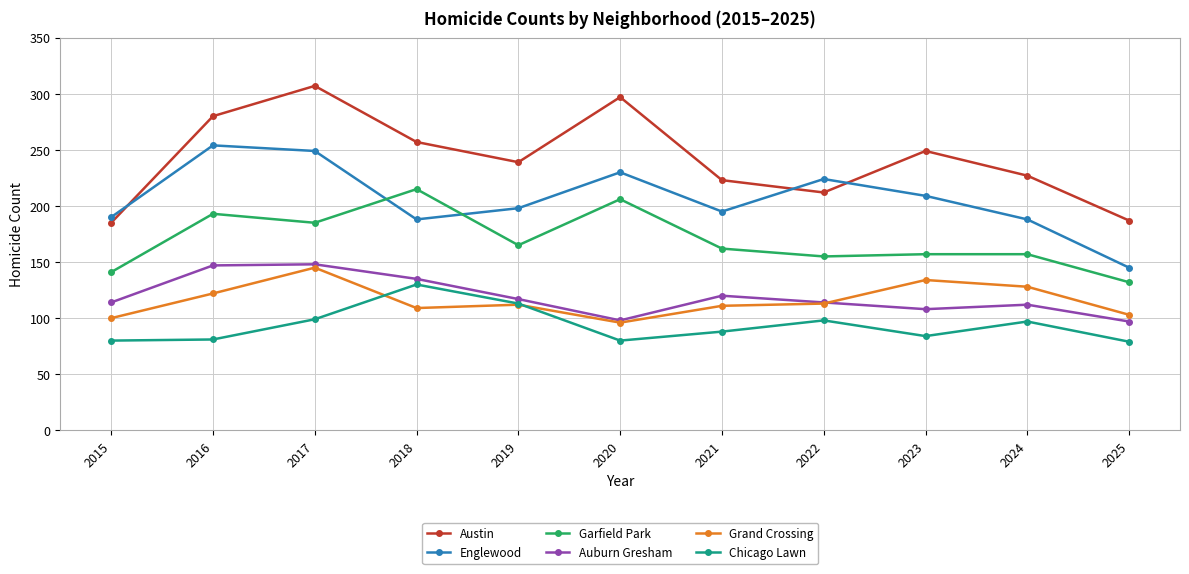

What is the lowest value of the Chicago Lawn series?

79